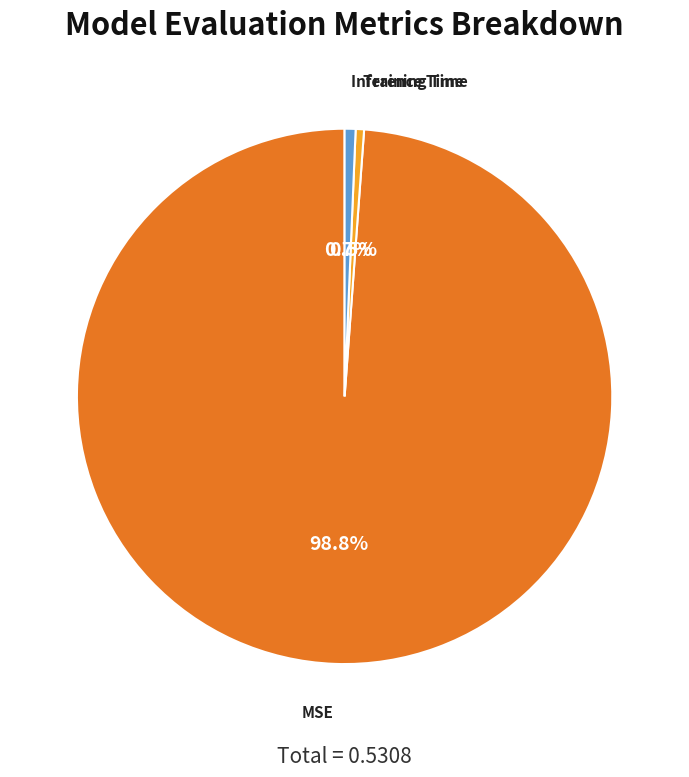

How much of the chart is everything except MSE?

1.2%